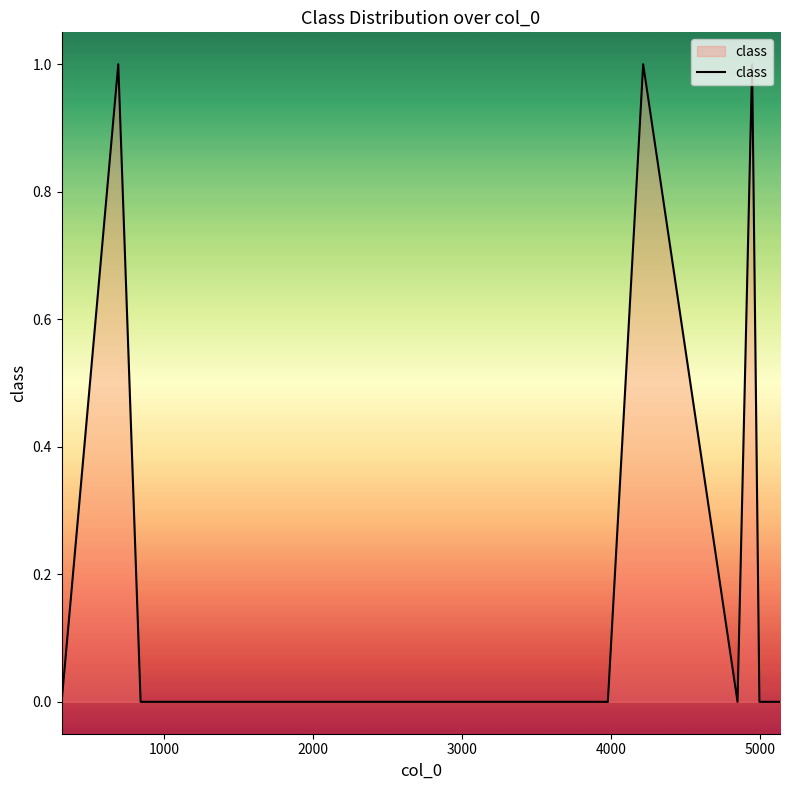

Does the chart display data point markers on the line(s)?

No